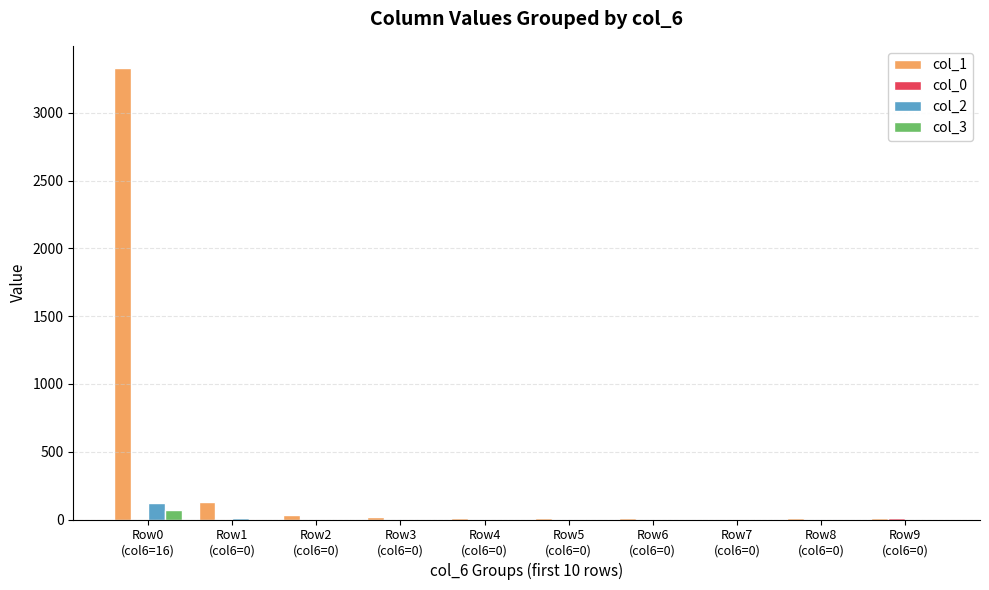

Which series has the widest spread of values?

col_1